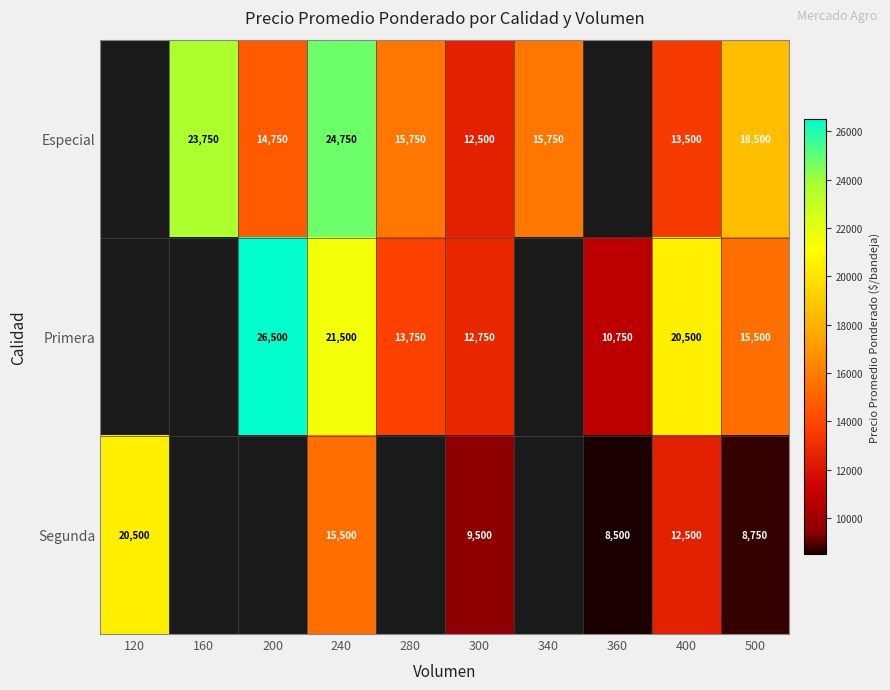

Between 300 and 240, which is larger?

240